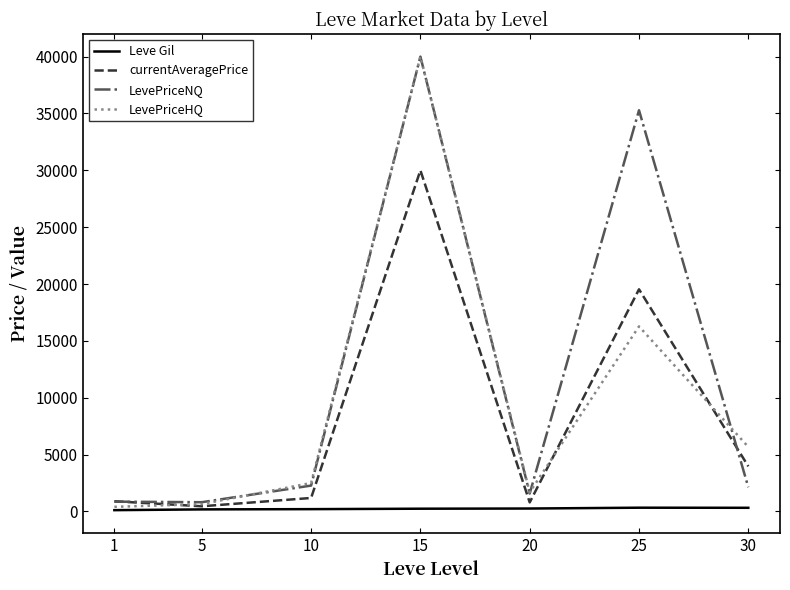

How many distinct data groups are displayed?

4